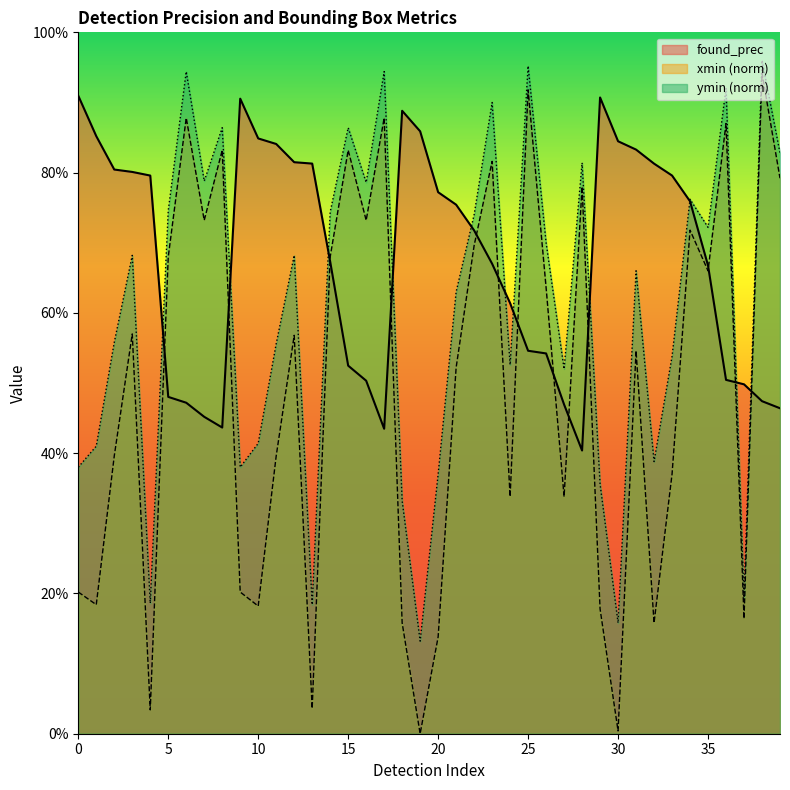

Which series has the largest total across all categories?

found_prec